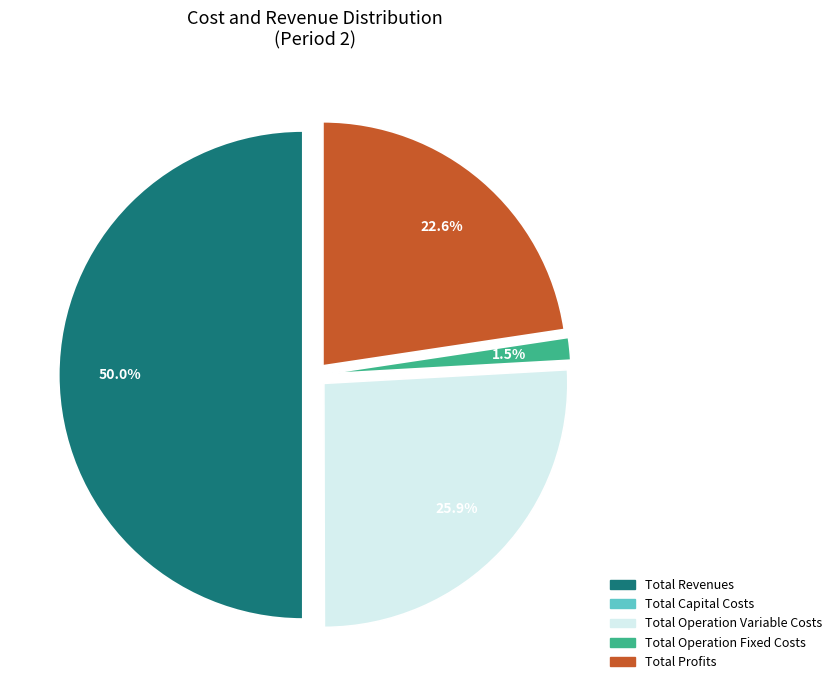

True or false: Total Revenues accounts for 50% of the total.

True